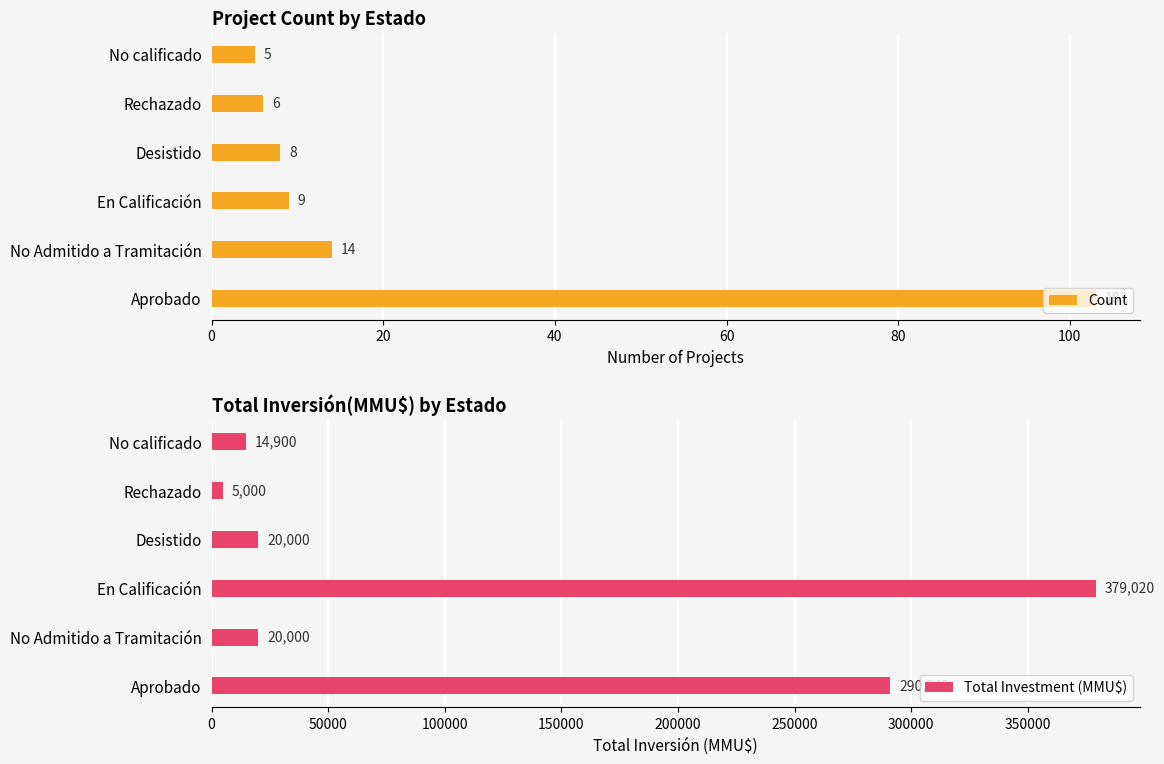

List the series in order of their overall mean, highest first.

Total Investment (MMU$), Count